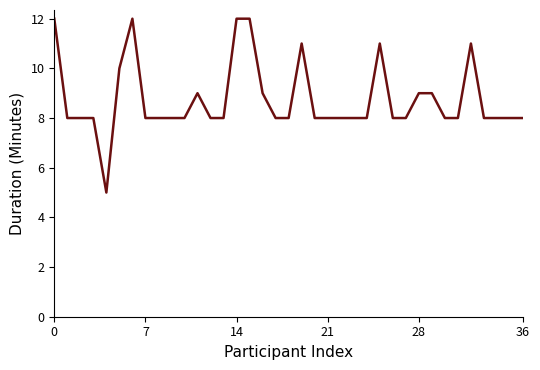

What is the minimum value shown in the chart?

5